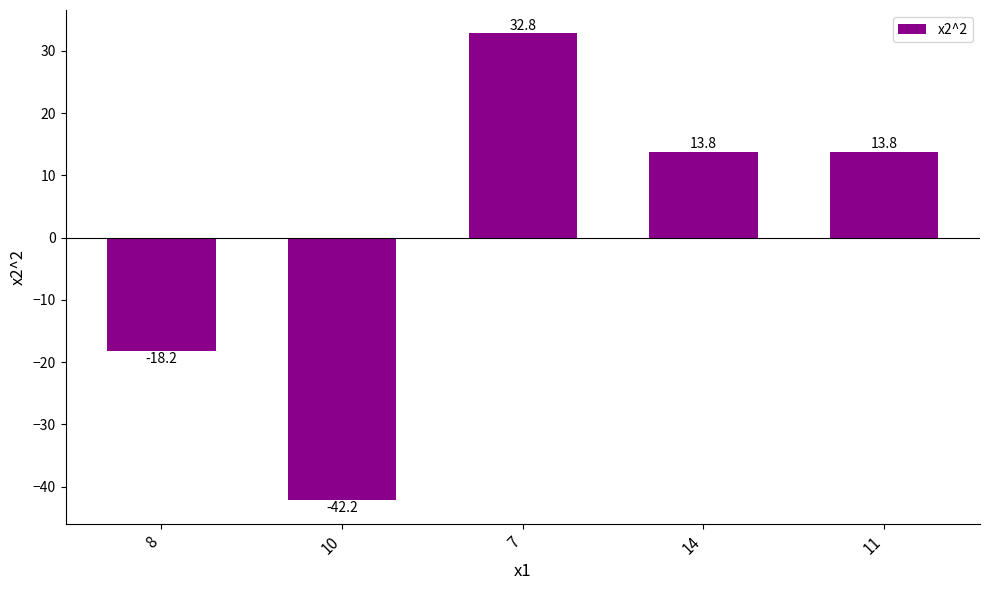

Which category has the lowest value across all series?

10